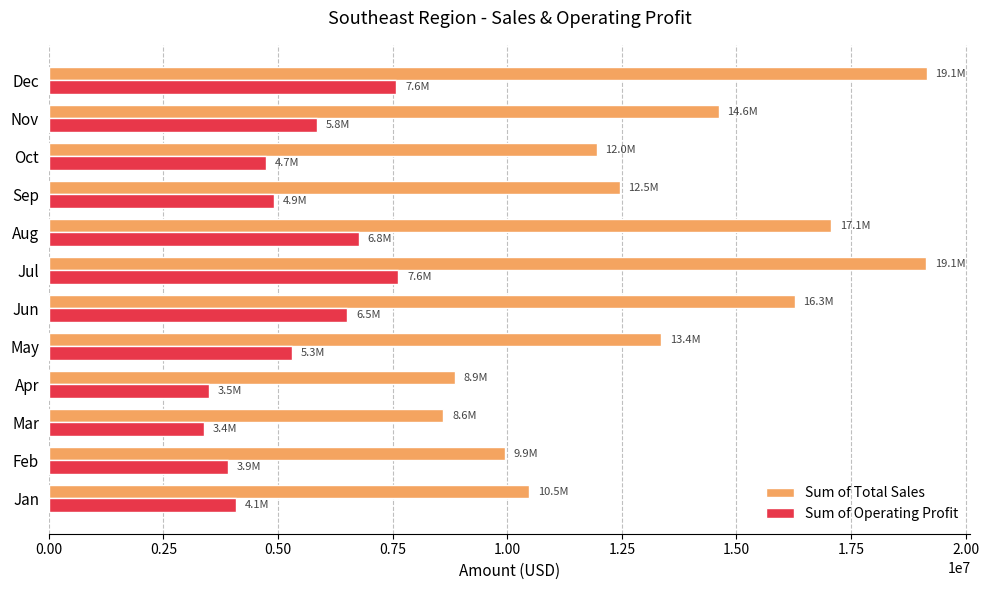

True or false: Sum of Total Sales has a value of 14615250.0 at Nov.

True